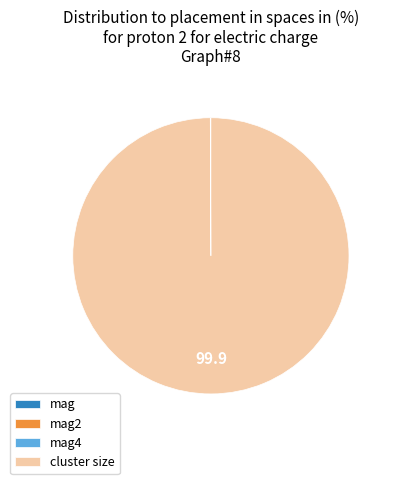

What is the largest slice in the pie chart?

cluster size